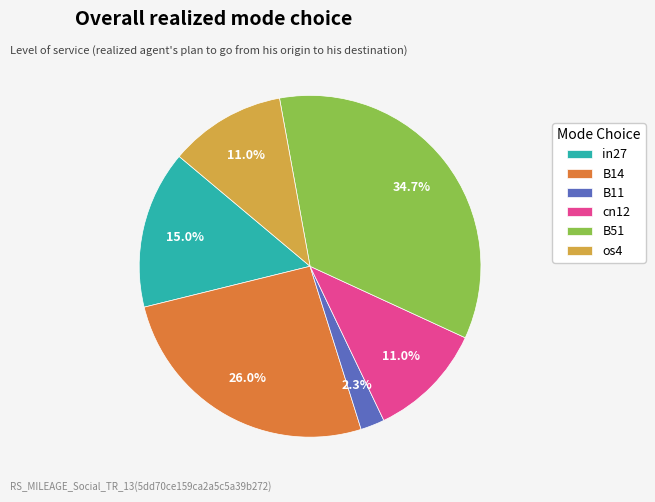

Do B51 and B11 together represent more than half of the pie?

No